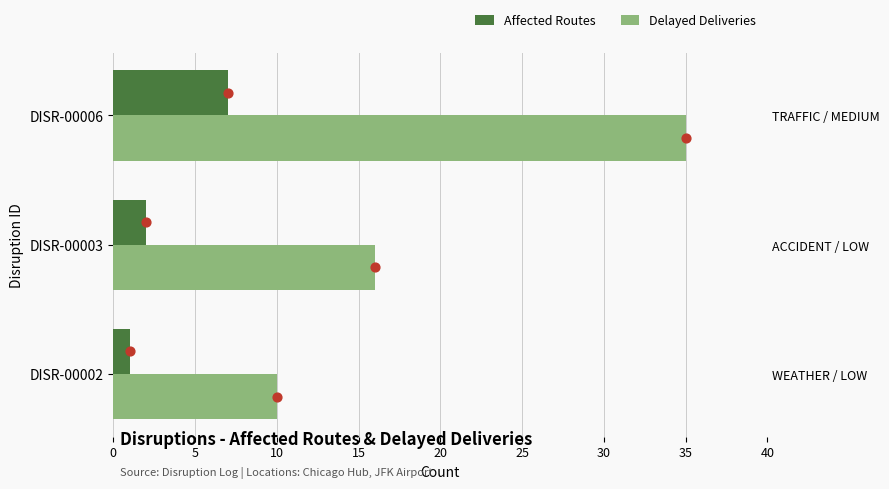

Which series has the widest spread of Y values?

Delayed Deliveries